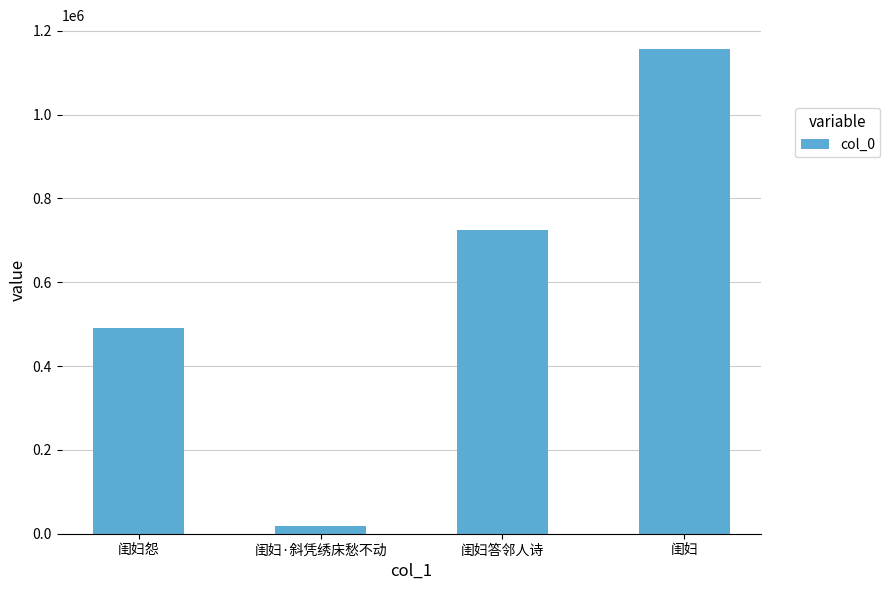

What is the label of the 1st bar from the left?

闺妇怨